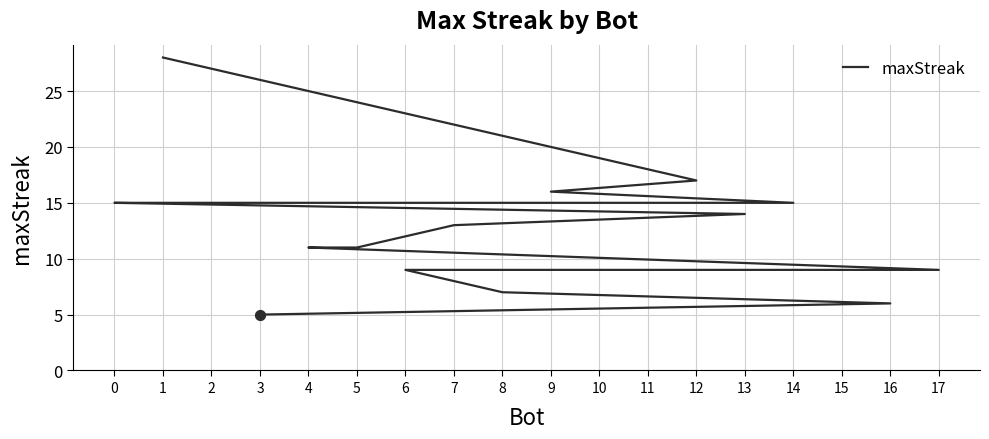

Between 15 and 9, which is larger?

9